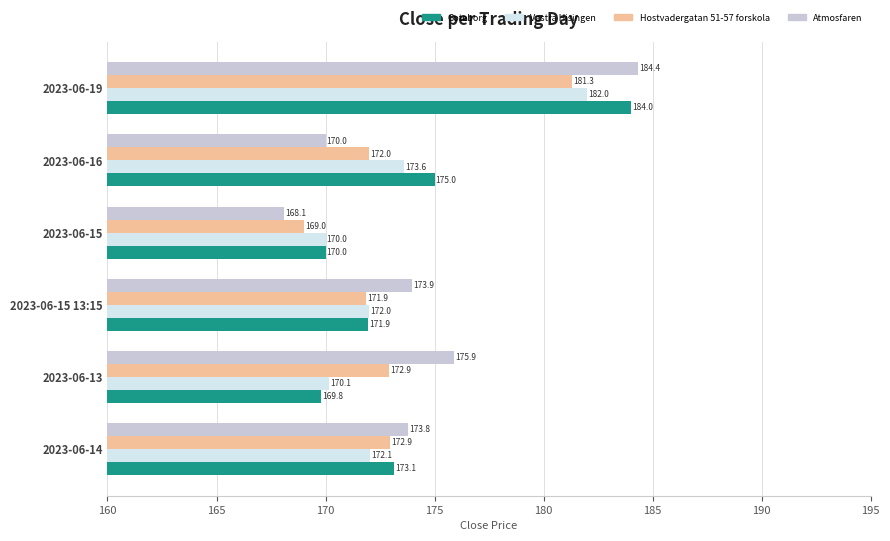

The value of Goteborg at 2023-06-15 is 170.0. True or false?

True